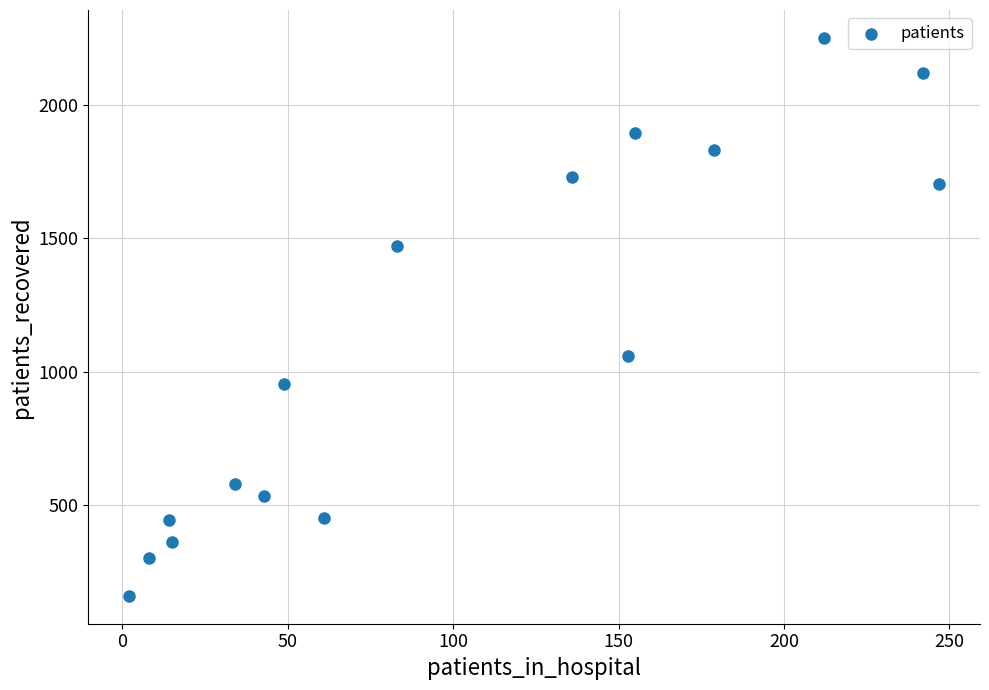

What Y value in the scatter plot is closest to 1205?

1057